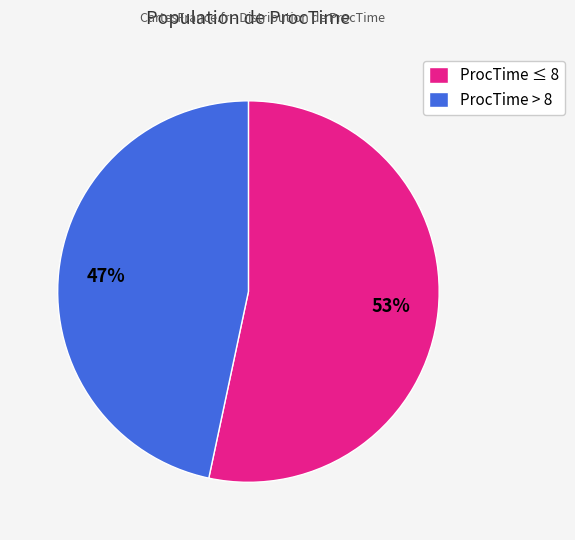

Does any single category account for the majority?

Yes